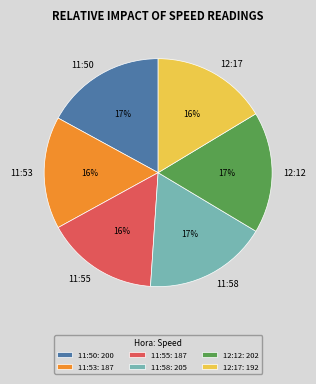

Count the number of slices in the pie.

6